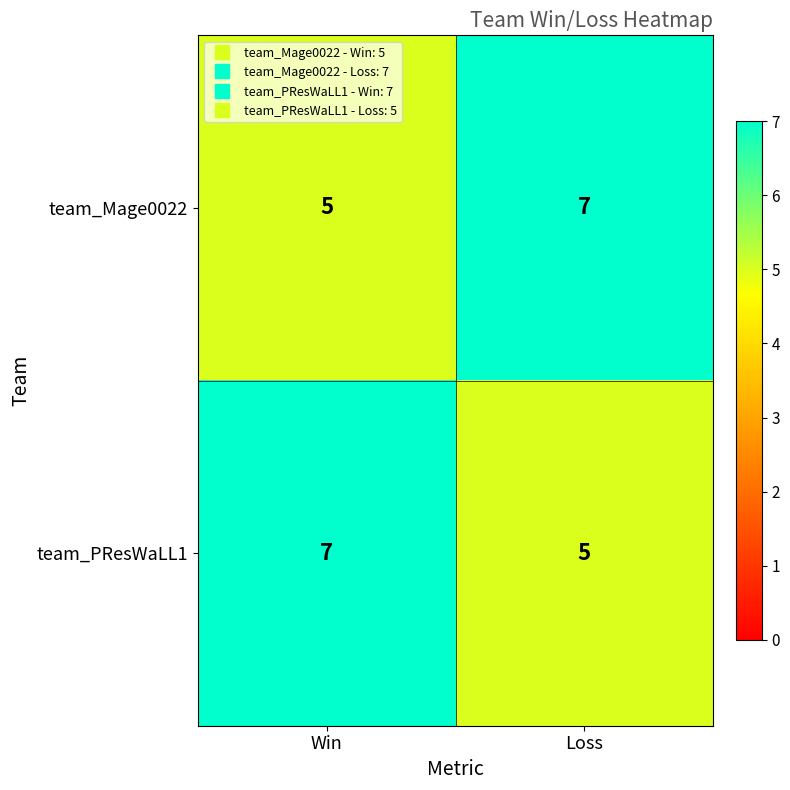

Rank the categories by team_PResWaLL1 value from lowest to highest.

Loss, Win